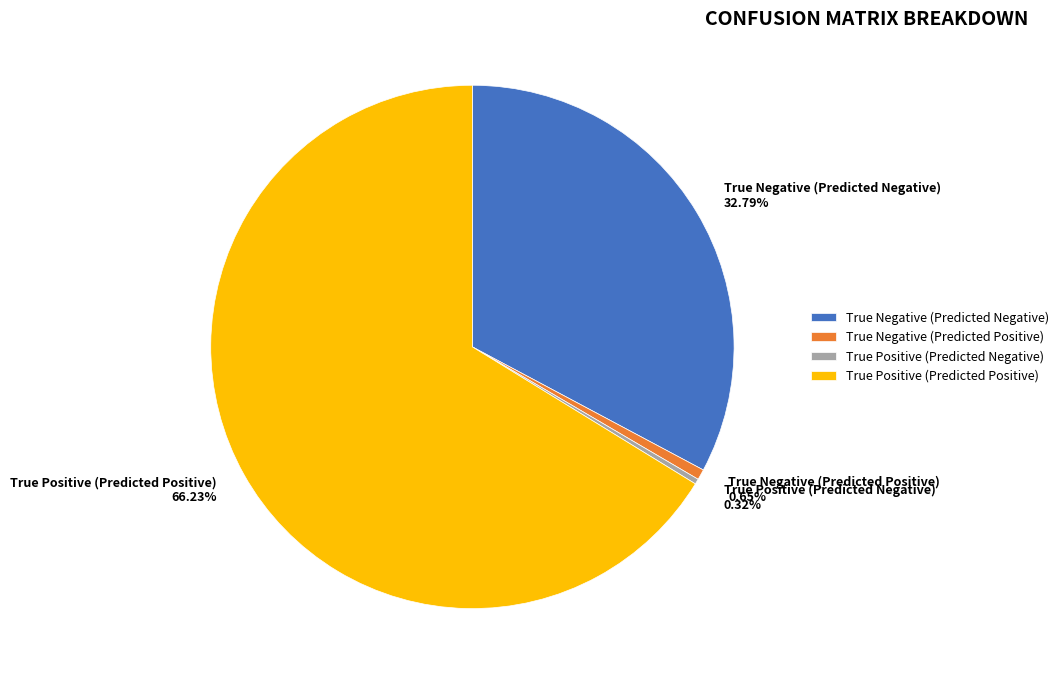

Combined, do True Negative (Predicted Negative) and True Positive (Predicted Negative) account for over 50%?

No